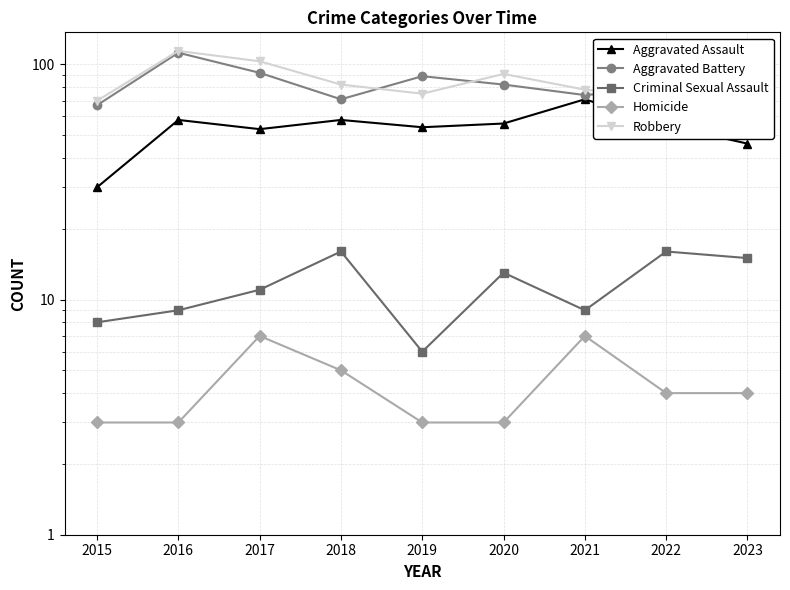

The value of Robbery at 2021 is 78. True or false?

True